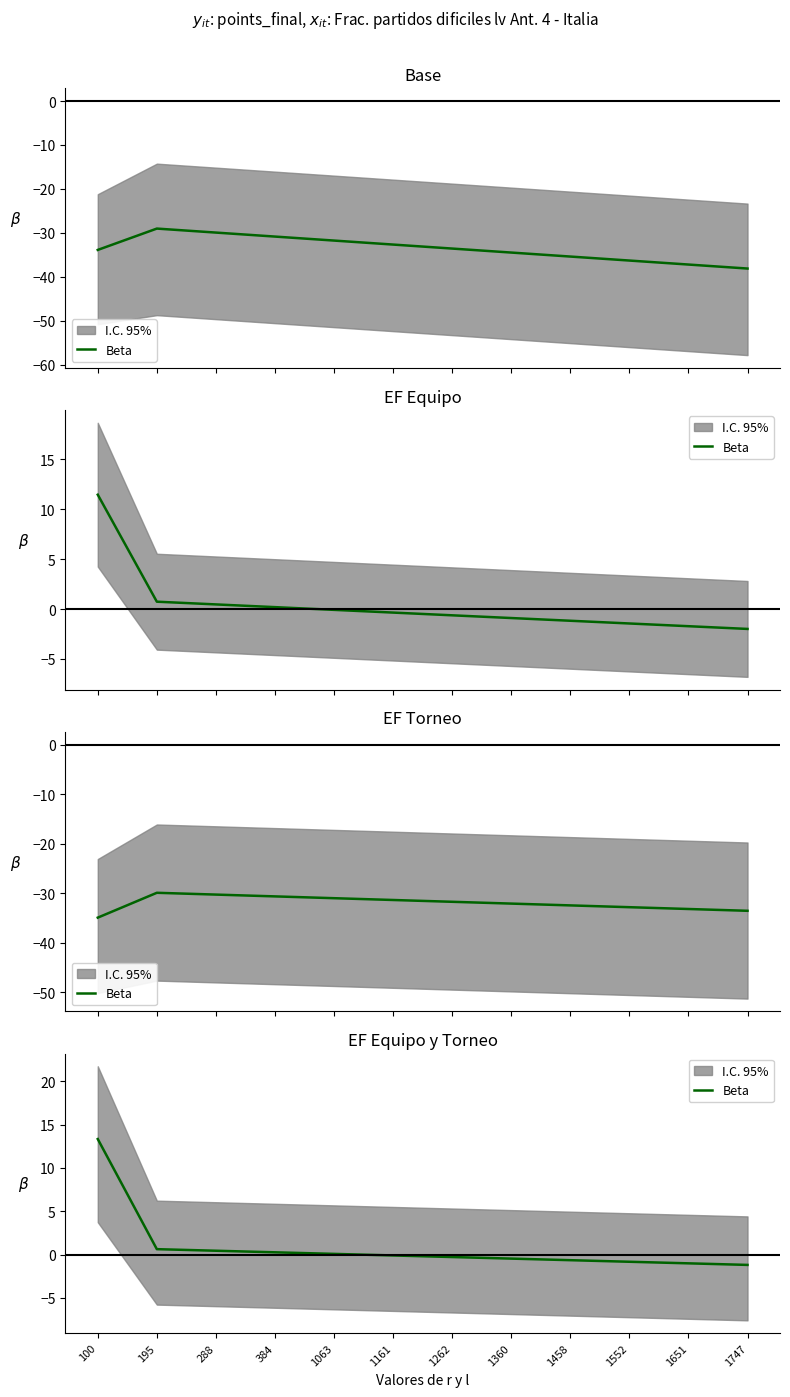

What is the value of the 4th point from the left?

0.3